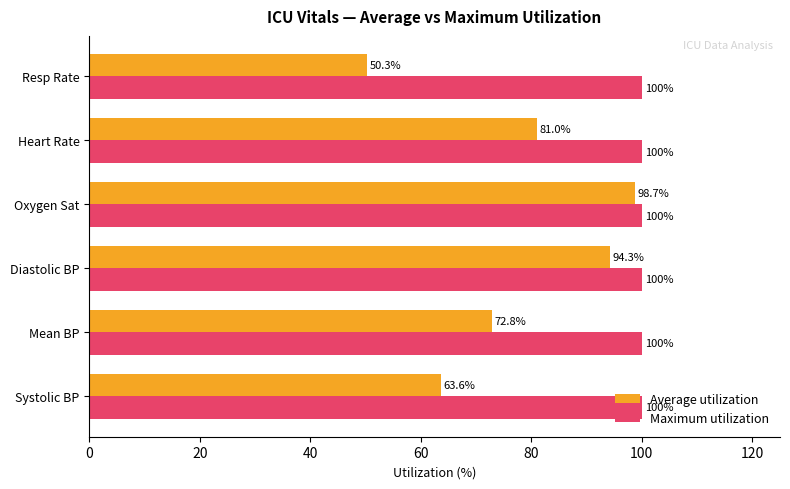

Which series has the largest total across all categories?

Maximum utilization